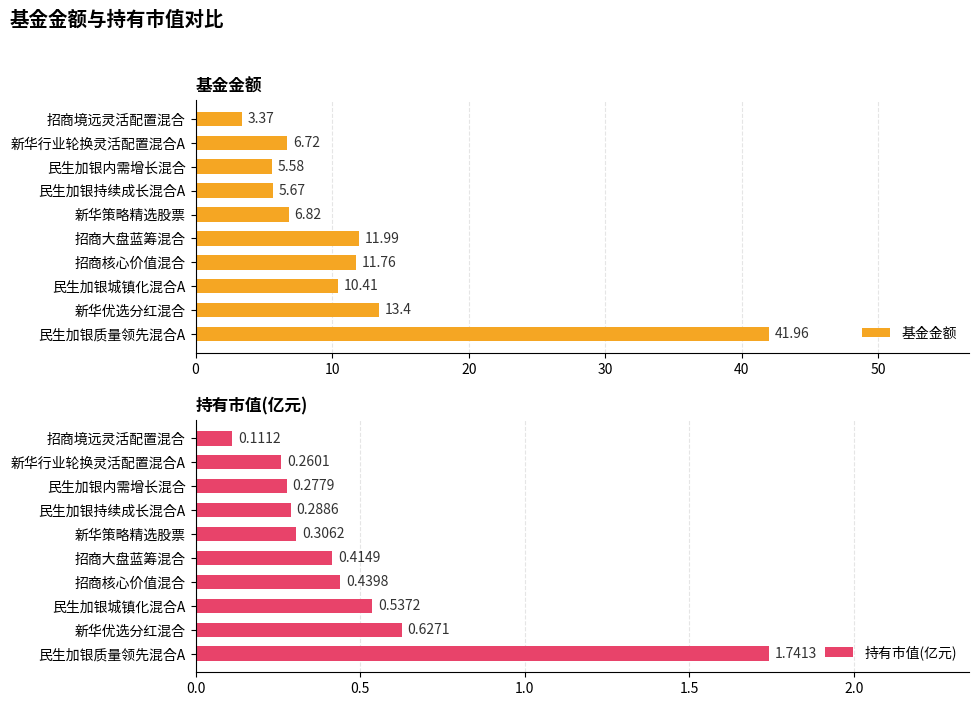

Rank the categories by 基金金额 value from highest to lowest.

民生加银质量领先混合A, 新华优选分红混合, 招商大盘蓝筹混合, 招商核心价值混合, 民生加银城镇化混合A, 新华策略精选股票, 新华行业轮换灵活配置混合A, 民生加银持续成长混合A, 民生加银内需增长混合, 招商境远灵活配置混合